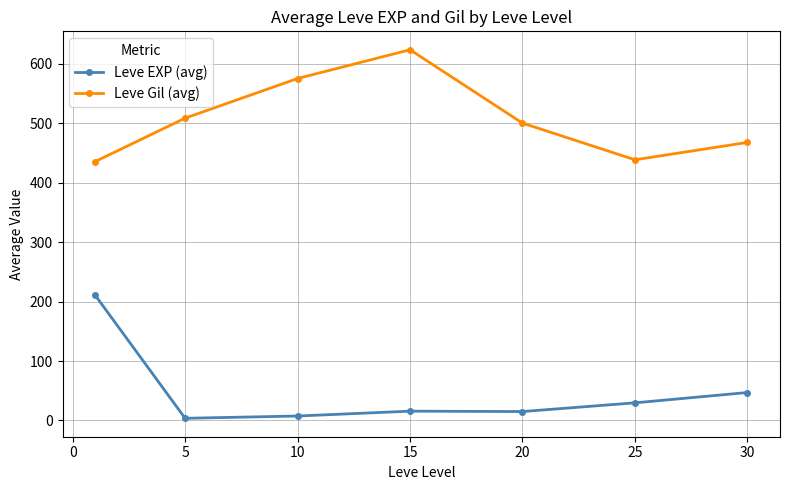

At how many categories does at least one series exceed 479?

4